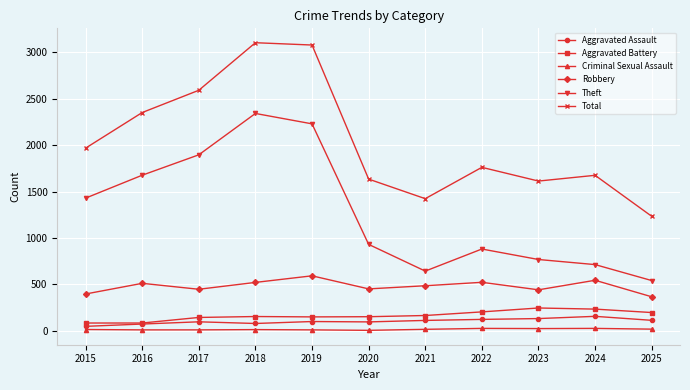

Which series has the largest total across all categories?

Total